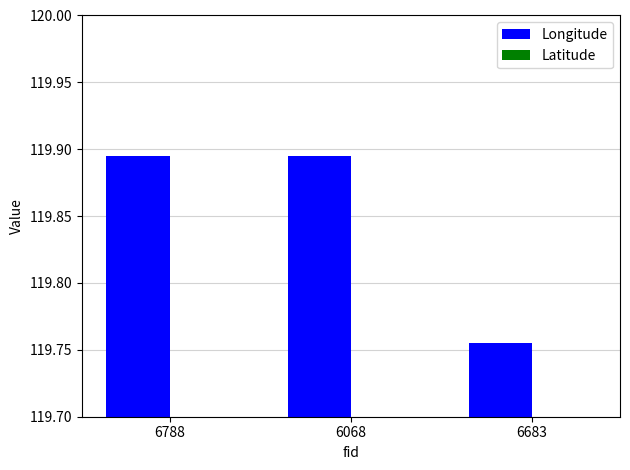

Rank the series by their maximum value, from lowest to highest.

Latitude, Longitude